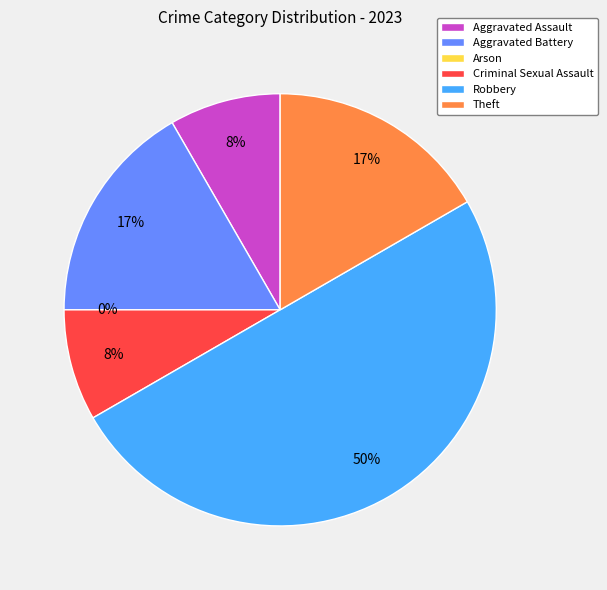

Is it true that Aggravated Assault is 1% of the pie?

False